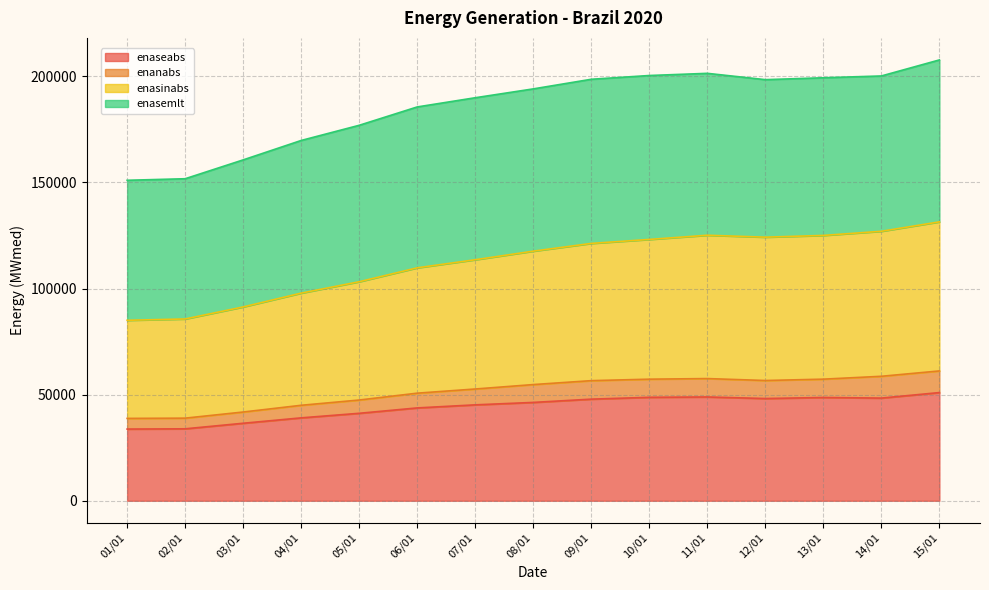

What is the total value across all series at 08/01?

194054.2